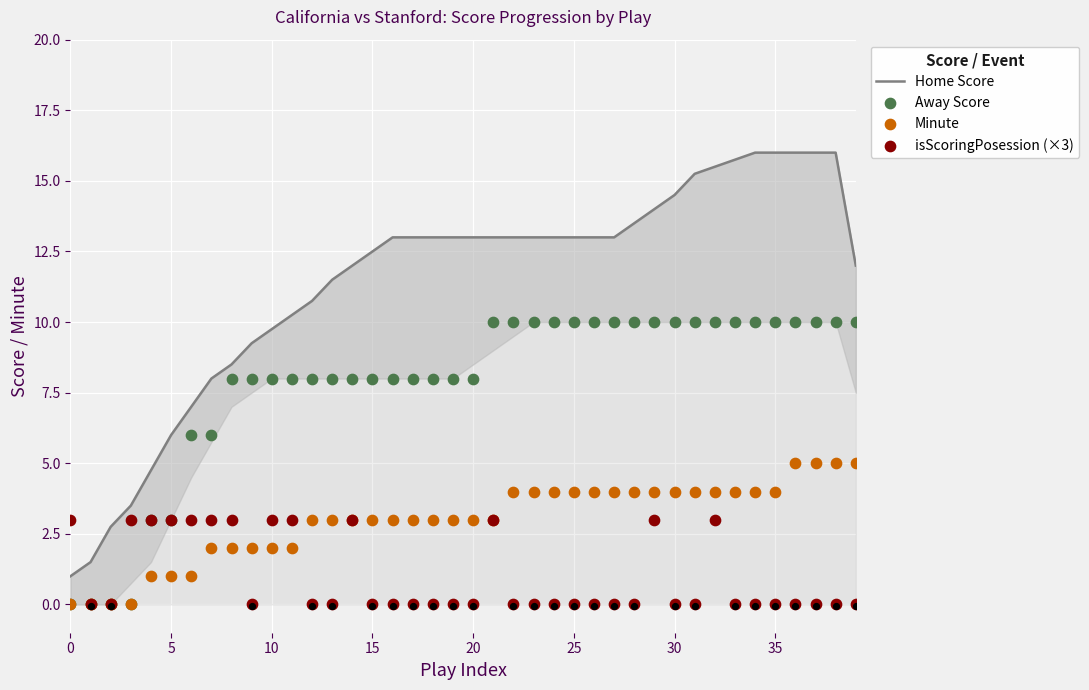

Which series reaches the minimum Y coordinate?

Away Score